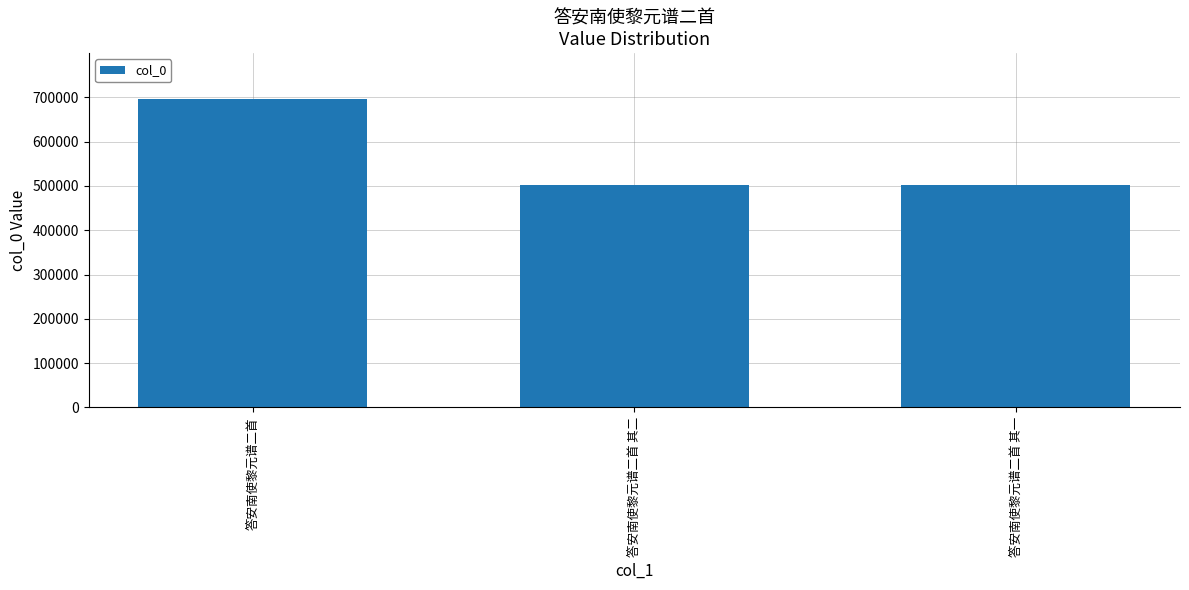

Which category has the highest value across all series?

答安南使黎元谱二首